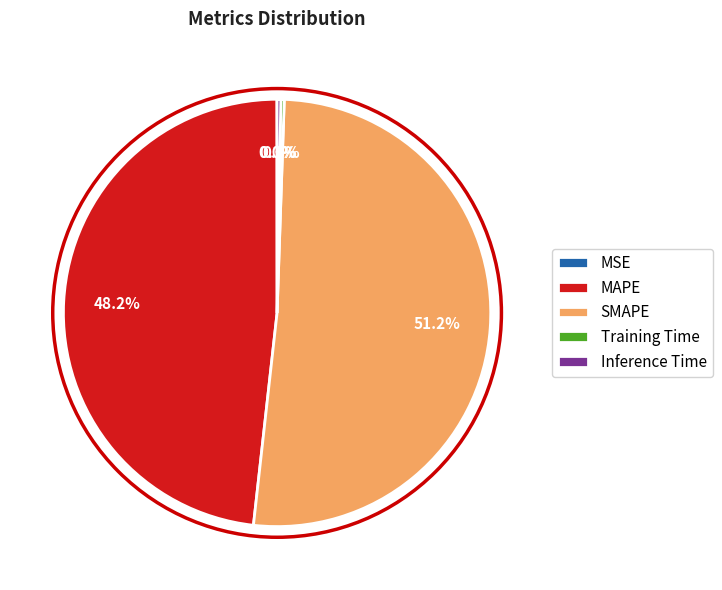

Is there a majority slice in this chart?

Yes